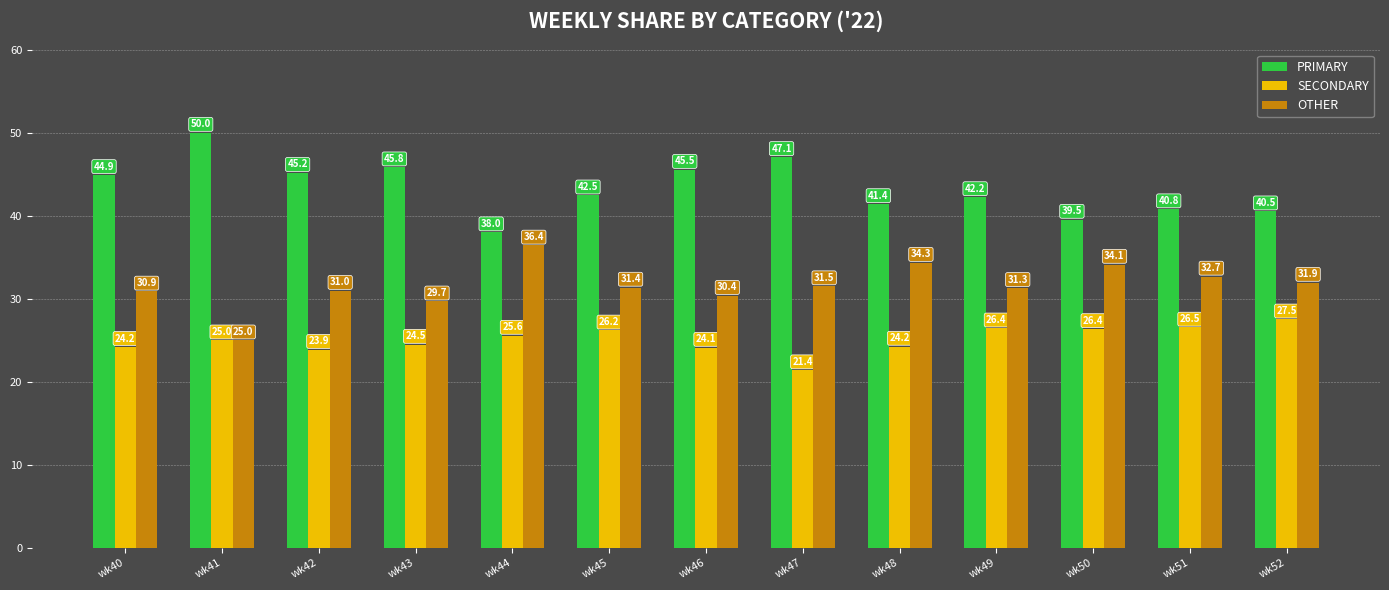

At which label does SECONDARY reach its minimum?

wk47